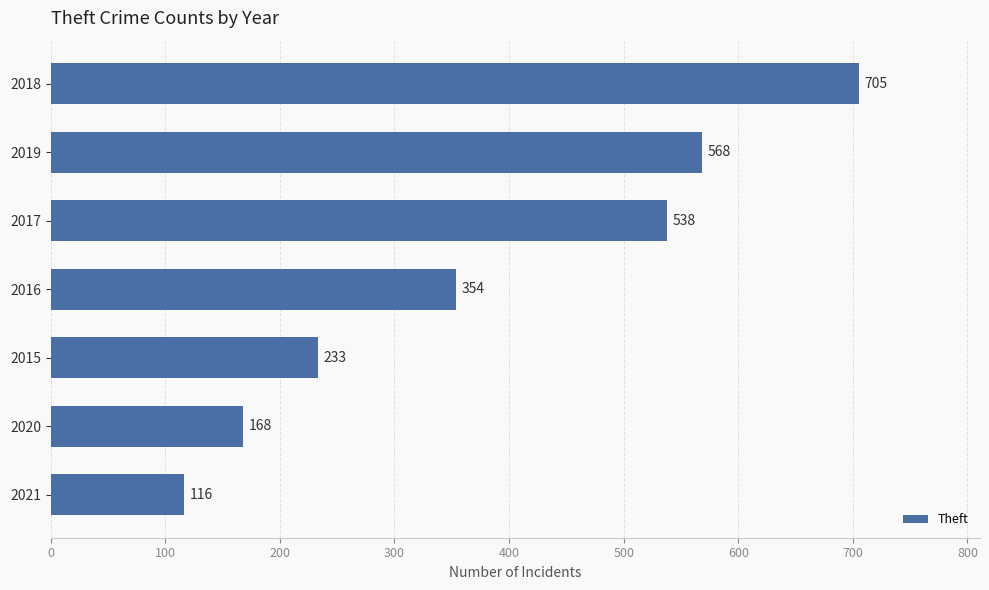

List the labels in order of value, smallest first.

2021, 2020, 2015, 2016, 2017, 2019, 2018